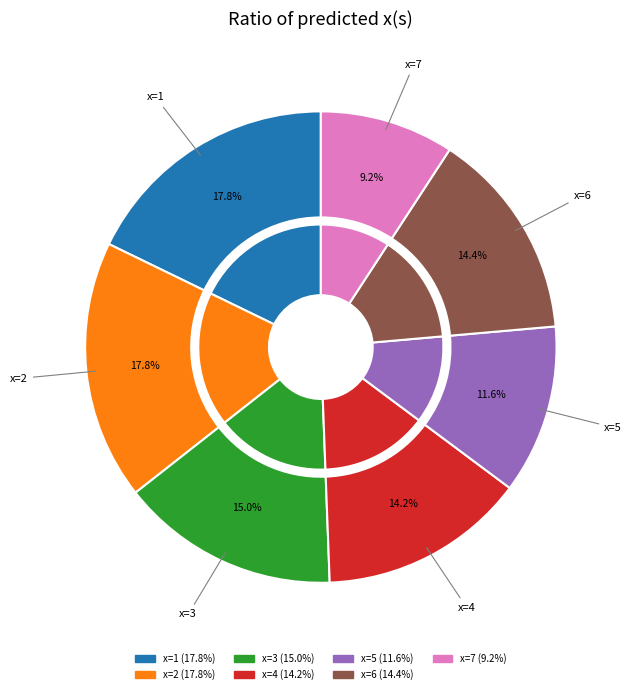

Is 7 the majority of the pie?

No